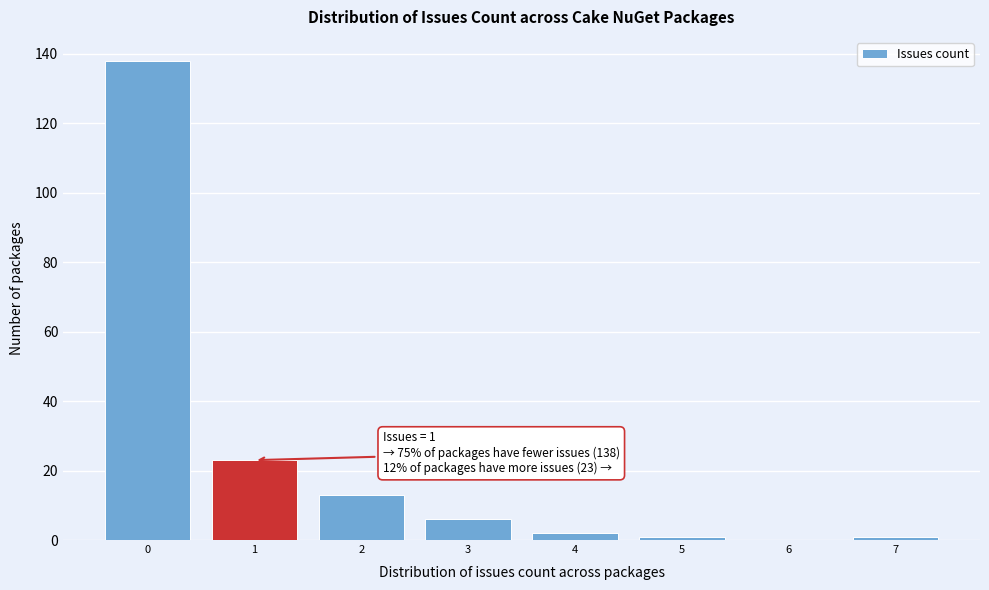

Over which range of the x-axis is the bar tallest?

-0.5 to 0.5